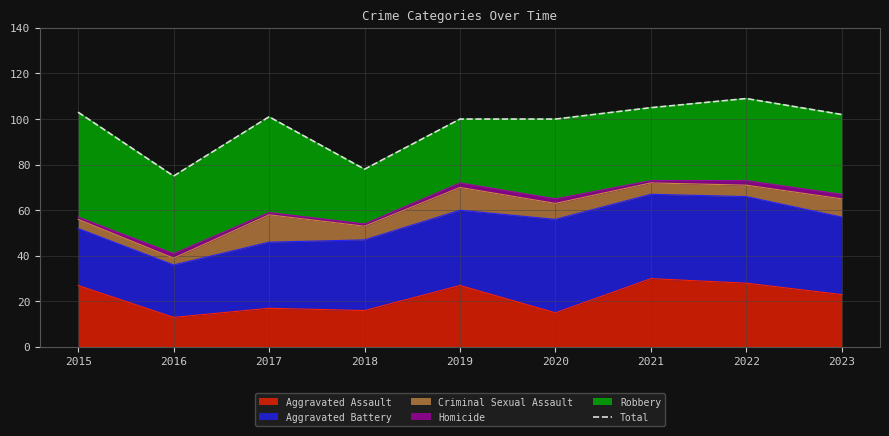

Reading left to right, transcribe all the data shown in this chart.

103	75	101	78	100	100	105	109	102